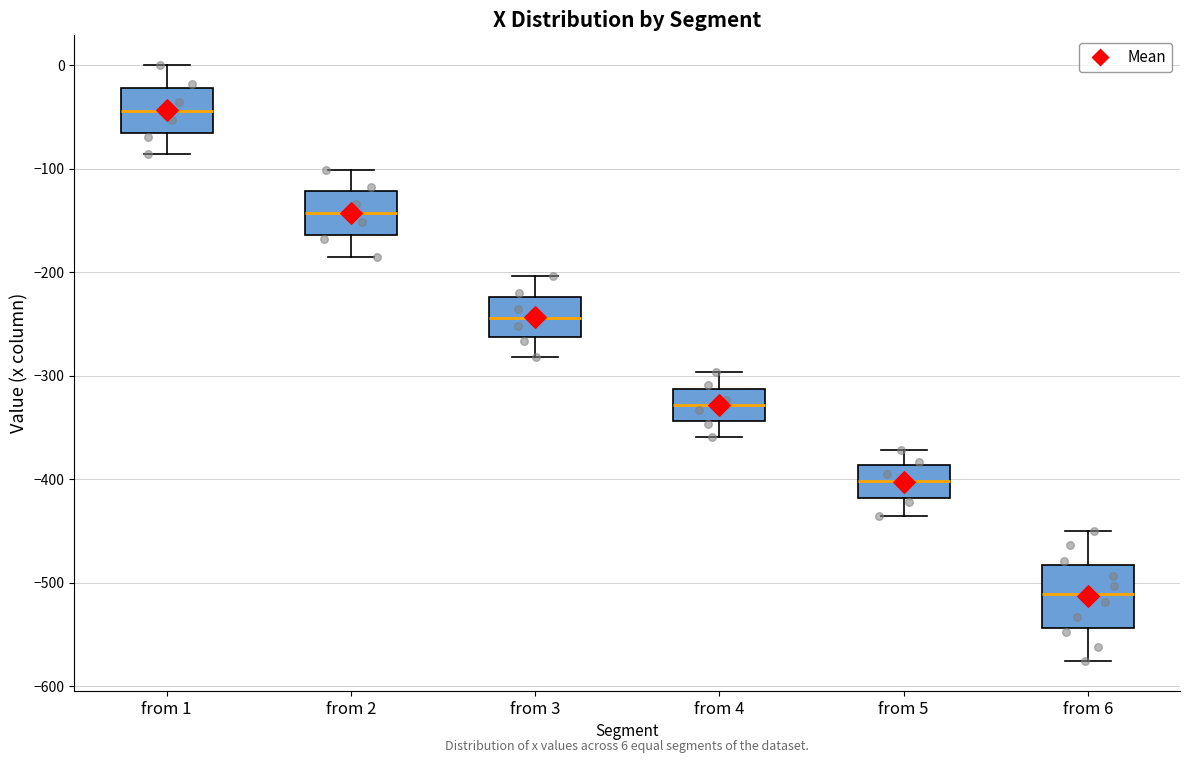

Which box's median line is the highest?

from 1